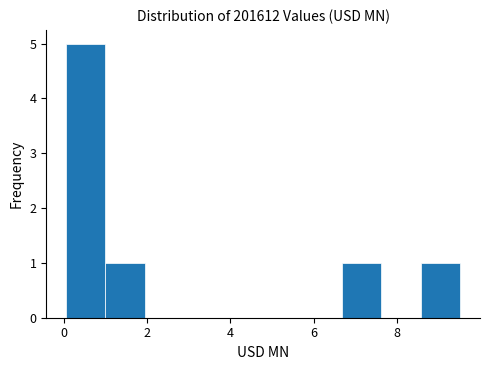

Reading left to right, list every bar in this chart as the range it spans on the x-axis followed by its height. Neither the bar edges nor the heights are printed on the chart, so give them approximately, as read against the axes.

0.0 to 1.0: 5
1.0 to 2.0: 1
2.0 to 2.8: 0
2.8 to 3.8: 0
3.8 to 4.8: 0
4.8 to 5.8: 0
5.8 to 6.6: 0
6.6 to 7.6: 1
7.6 to 8.6: 0
8.6 to 9.6: 1